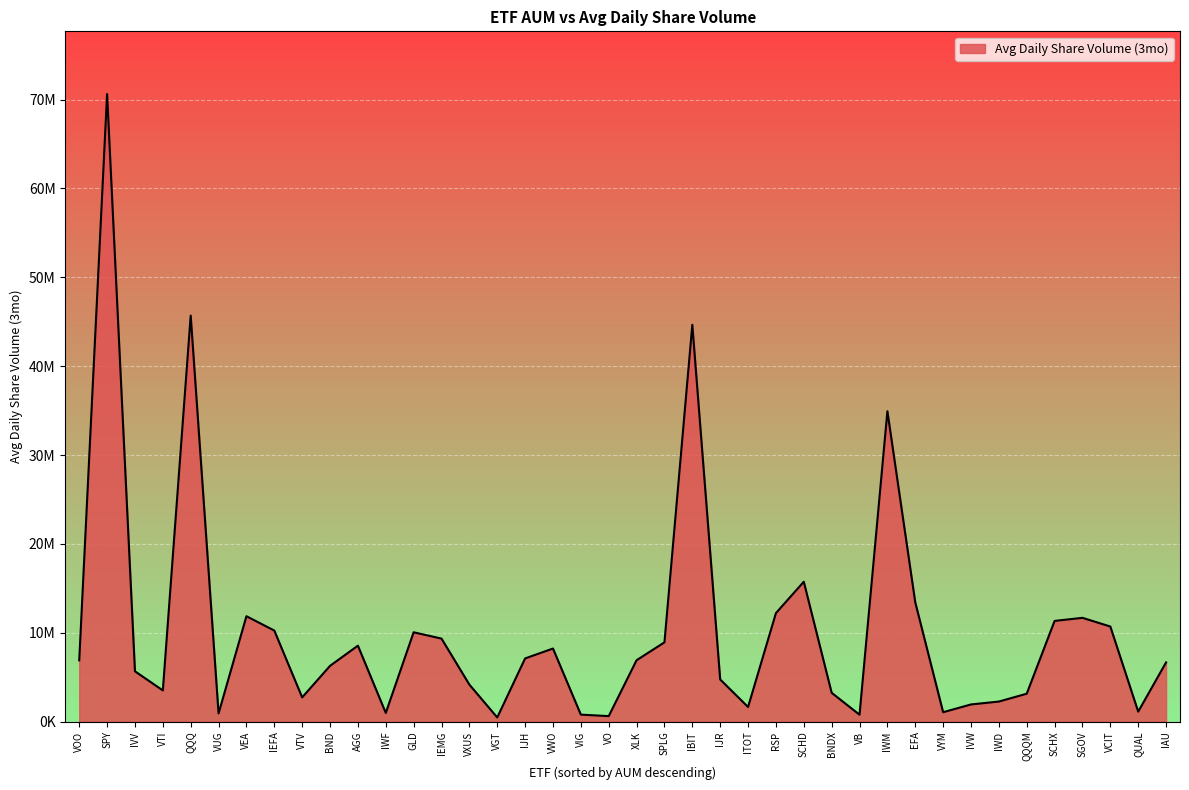

What is the difference between the maximum and minimum values?

70136565